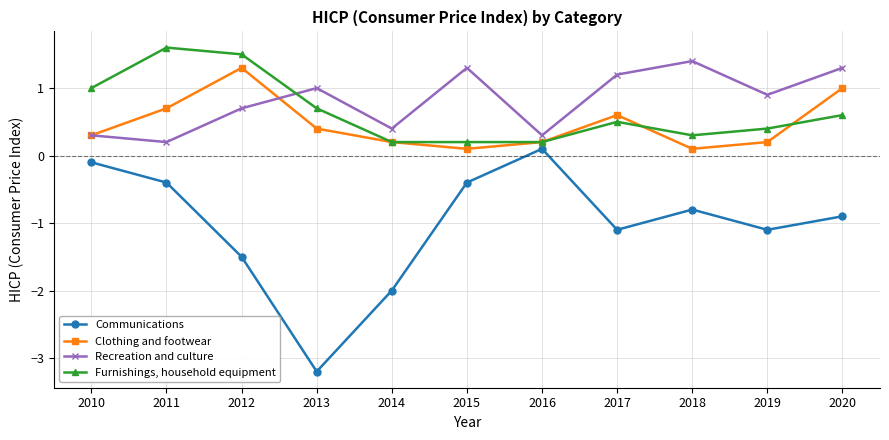

List the series in order of their peak value, lowest first.

Communications, Clothing and footwear, Recreation and culture, Furnishings, household equipment